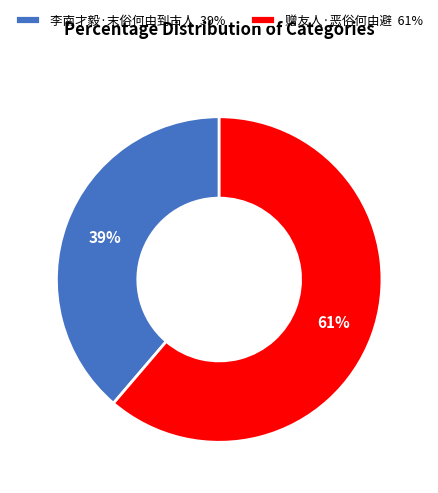

The 李南才毅·末俗何由到古人 slice represents 39% of the pie. True or false?

True